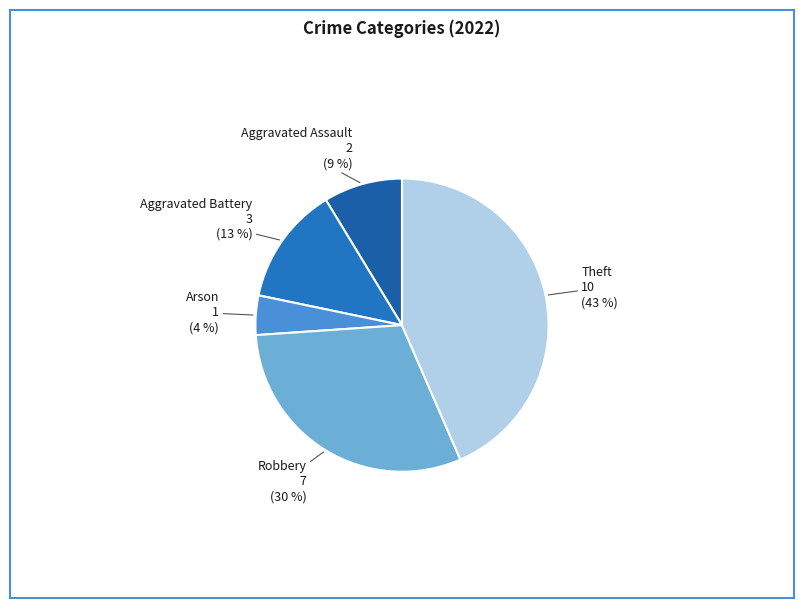

What percentage is the Theft slice, to the nearest percent?

43%